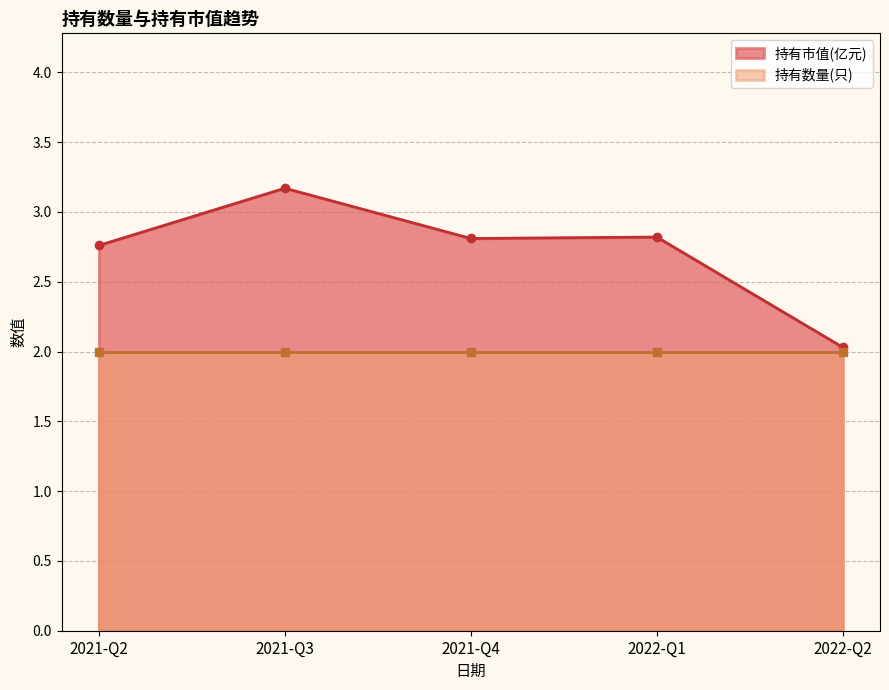

Rank the categories by 持有数量(只) value from highest to lowest.

2022-Q2, 2022-Q1, 2021-Q4, 2021-Q3, 2021-Q2